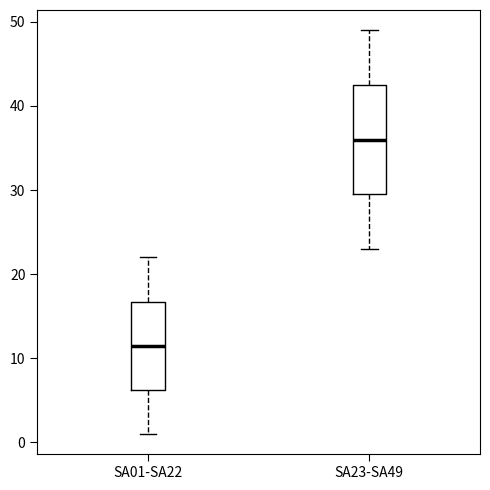

Reading left to right, transcribe this box plot: for each box, give where its median line is, the range the box spans, and where its two whiskers end, as read against the y-axis. The values are not printed on the chart, so give them approximately, as read against the axis.

SA01-SA22: median 12, box 6 to 17, whiskers 1 to 22
SA23-SA49: median 36, box 30 to 43, whiskers 23 to 49